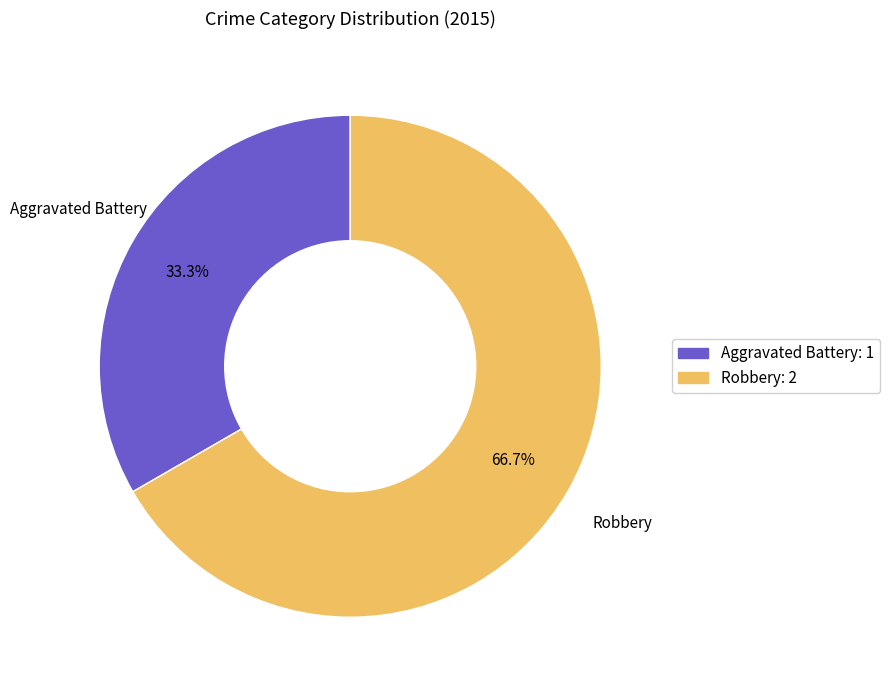

Between Aggravated Battery and Robbery, which is larger?

Robbery